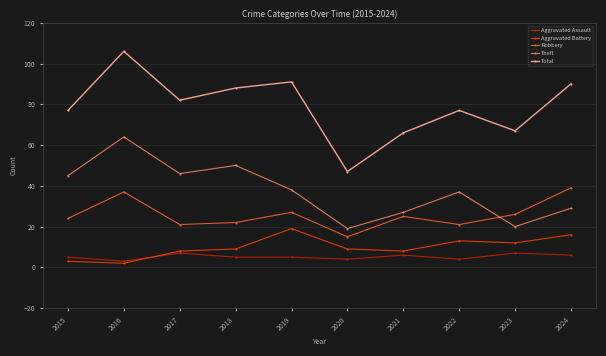

Which series changed the most between 2016 and 2023?

Theft